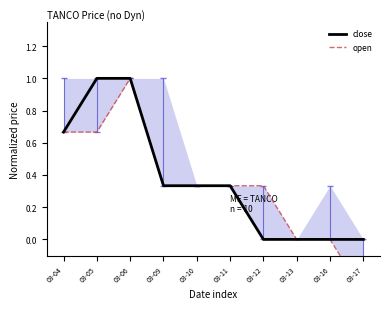

Reading left to right, what are all the values shown in this chart?

close: 0.7	1.0	1.0	0.3	0.3	0.3	0.0	0.0	0.0	0.0
open: 0.7	0.7	1.0	0.3	0.3	0.3	0.3	0.0	0.0	-0.3